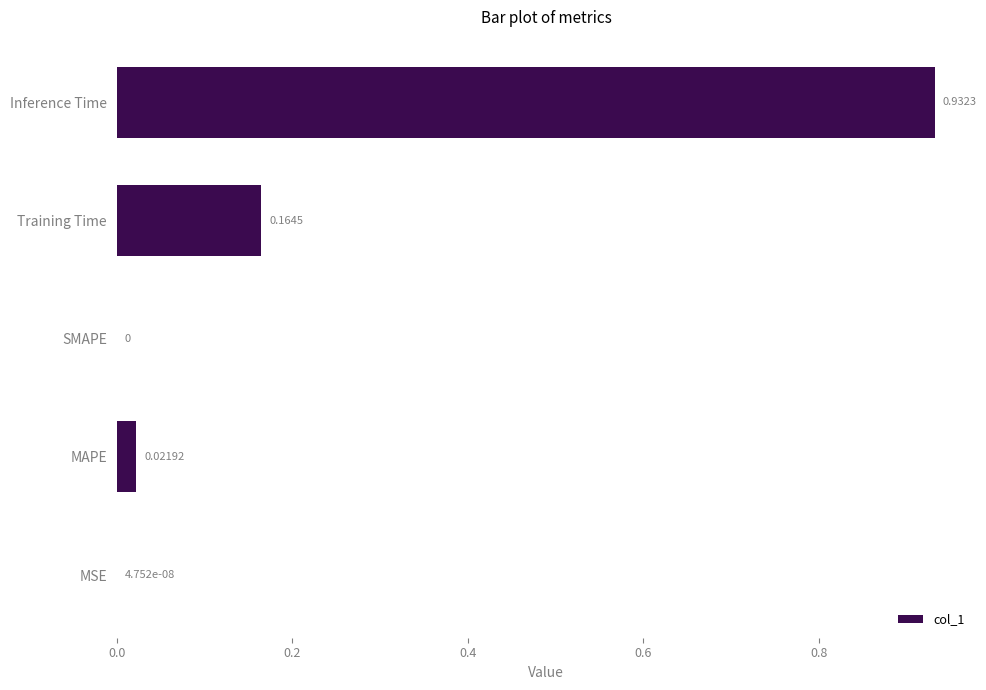

What is the change in value from MAPE to Training Time?

+0.1